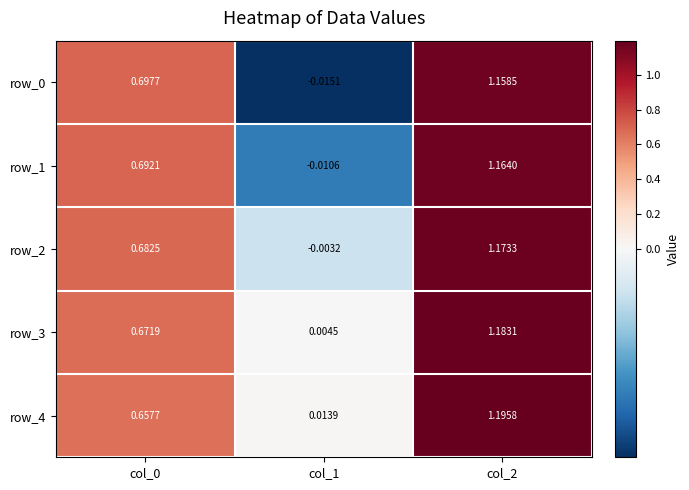

Is the value of row_2 at col_1 greater than the value of row_1 at col_1?

Yes